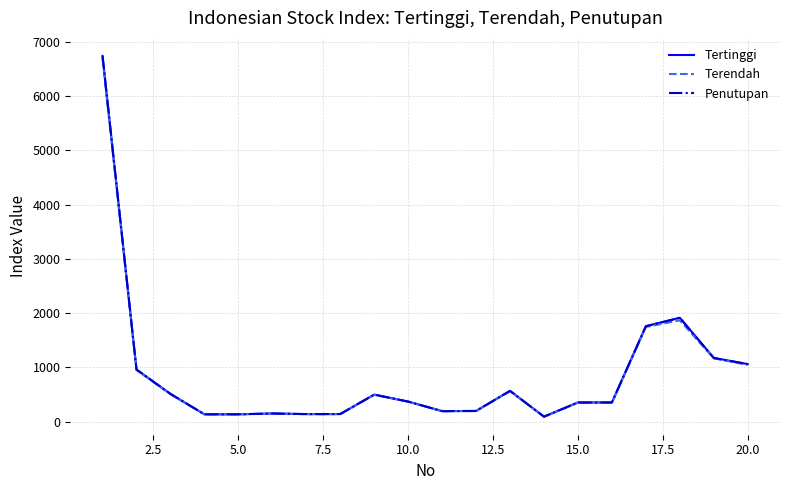

Which series has the widest spread of values?

Penutupan